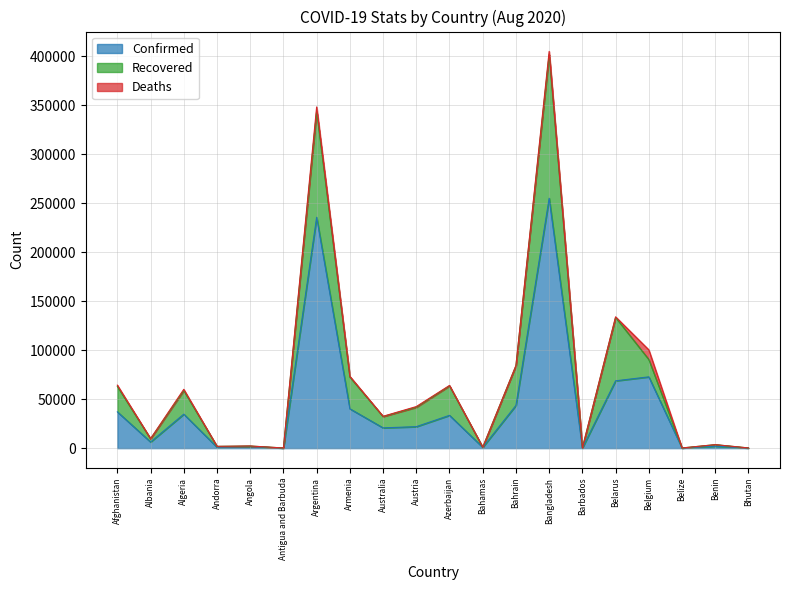

The value of Confirmed at Belize is 97. True or false?

False